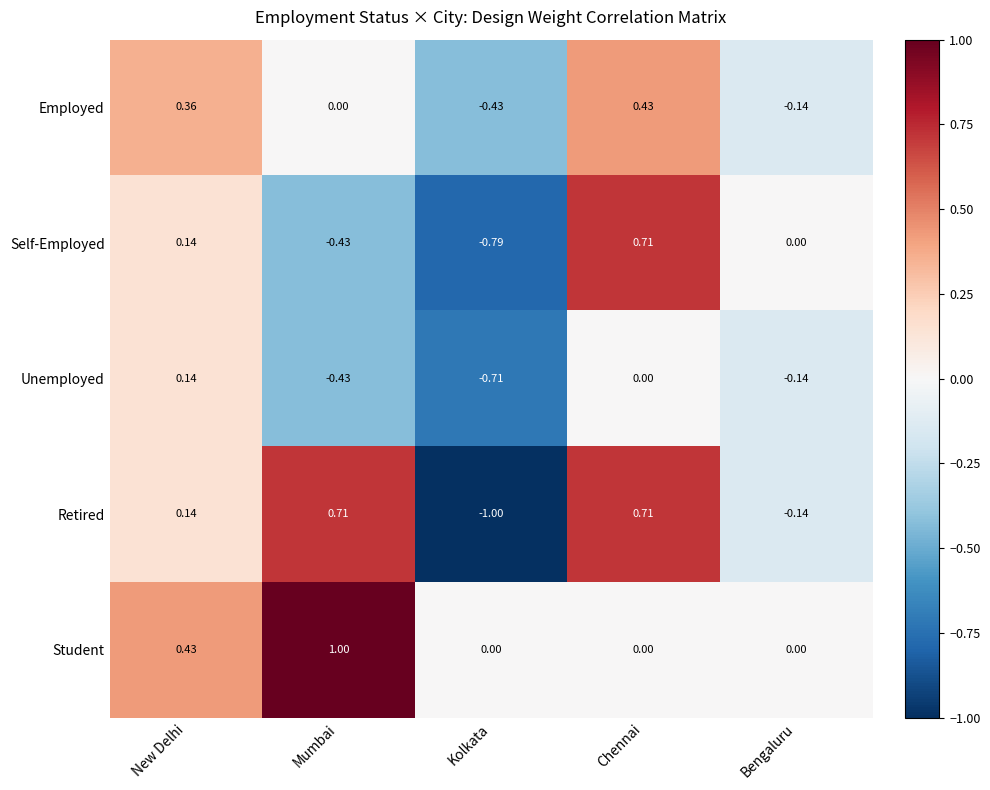

List the labels in order of Self-Employed value, largest first.

Chennai, New Delhi, Bengaluru, Mumbai, Kolkata